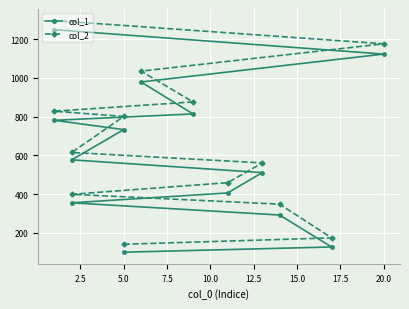

How many categories are shown in the chart?

13